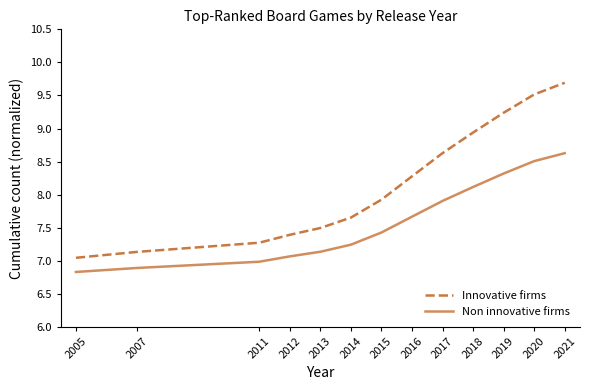

What is the difference between the Non innovative firms values at 2007 and 2020?

1.6